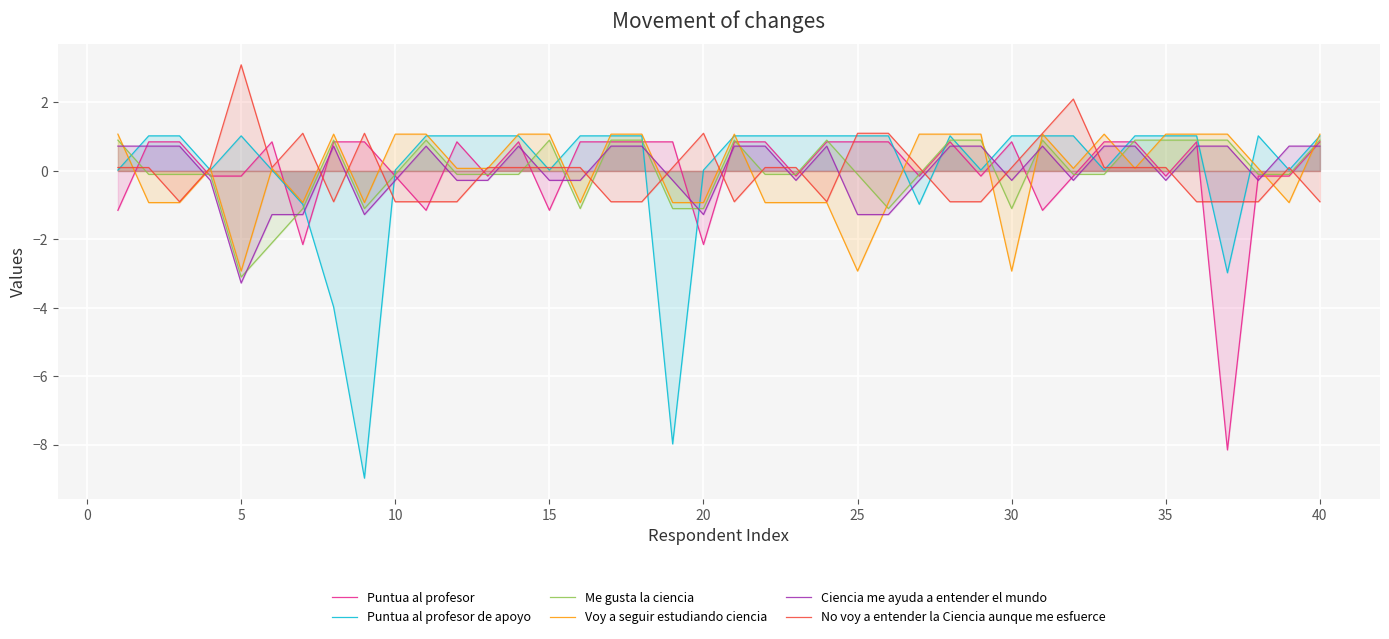

How many times do Me gusta la ciencia and Voy a seguir estudiando ciencia cross each other?

10